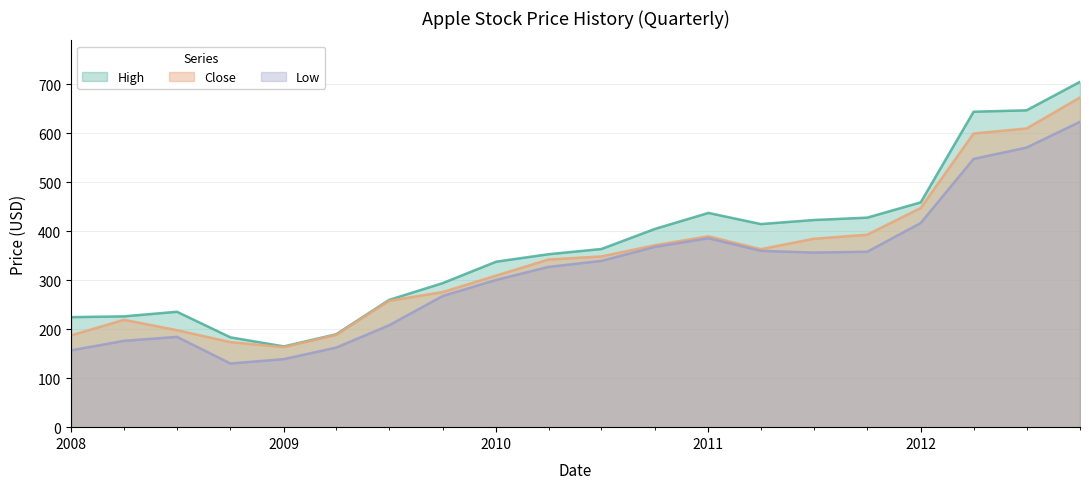

True or false: High and Low intersect in this chart.

False